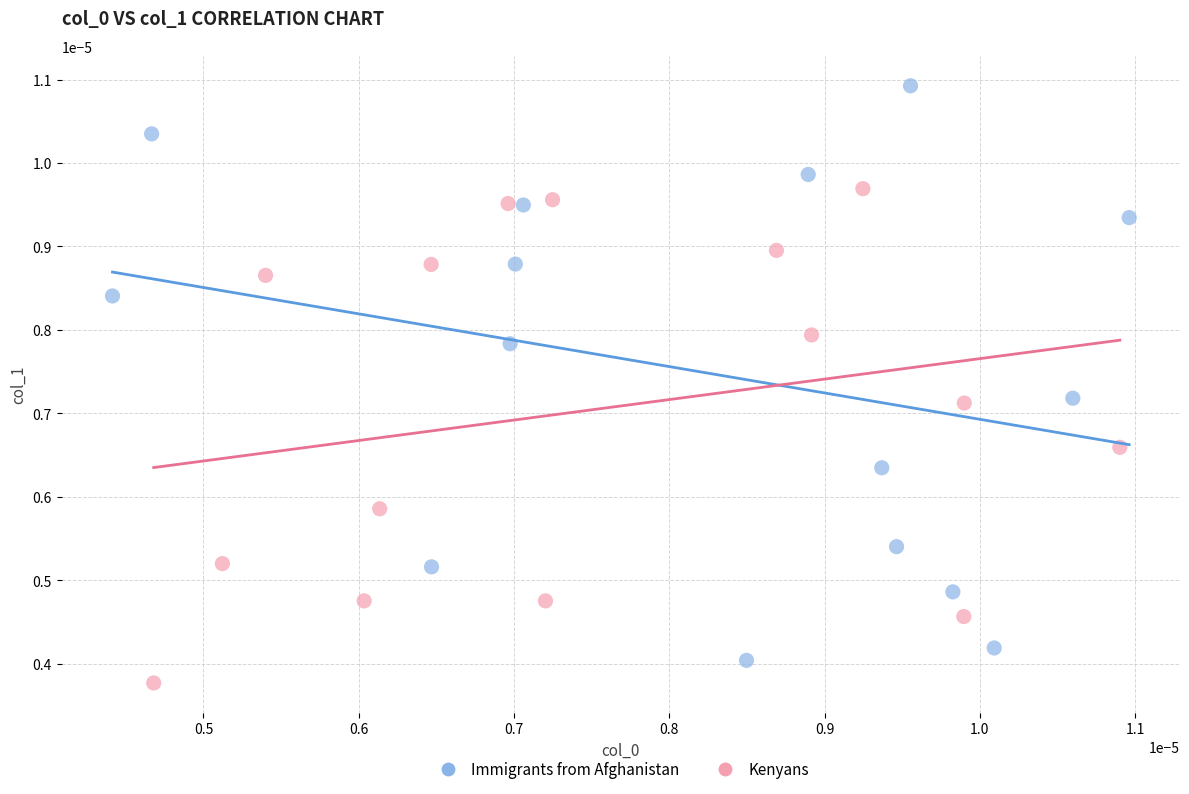

Which series has the widest spread of Y values?

Immigrants from Afghanistan